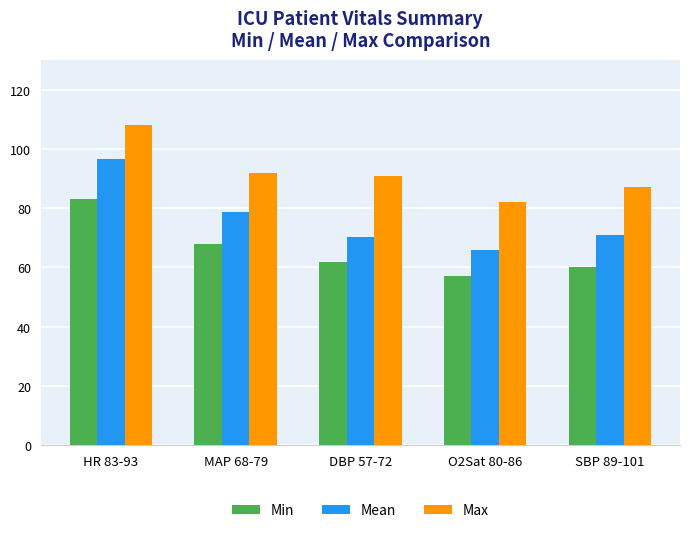

Where is Mean nearest to the value 81?

MAP 68-79